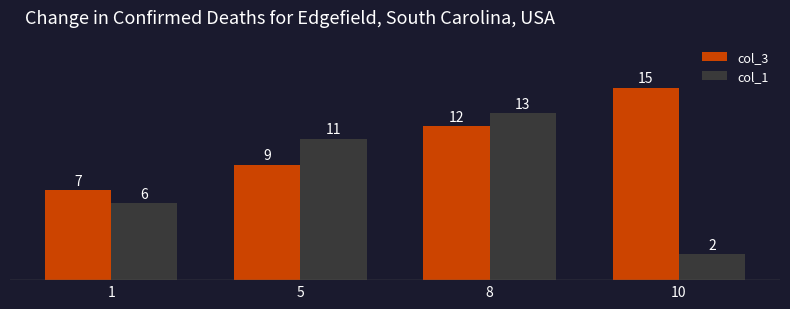

Are the bars grouped side by side (vs. stacked)?

Yes